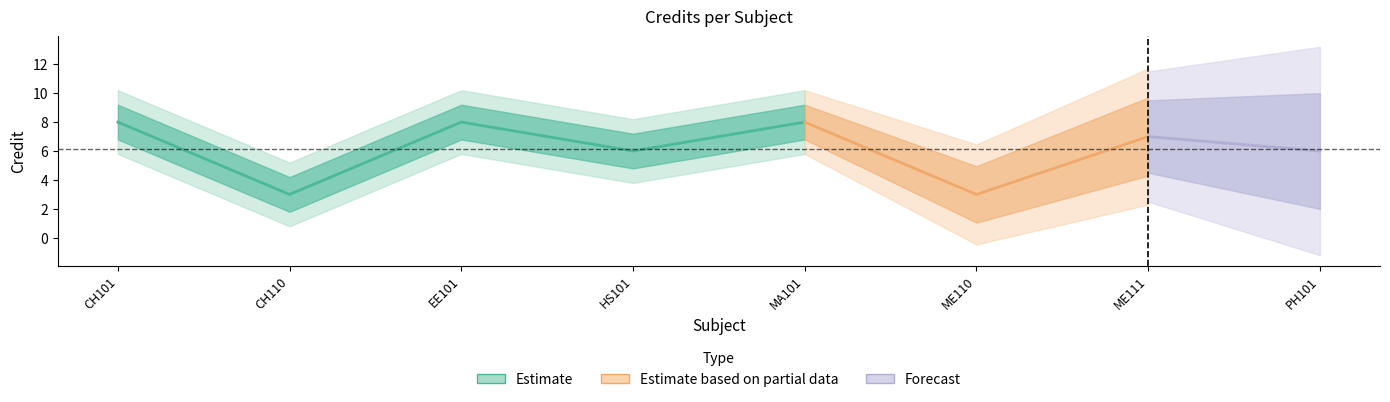

True or false: the data has more than 2 interior local peaks.

True